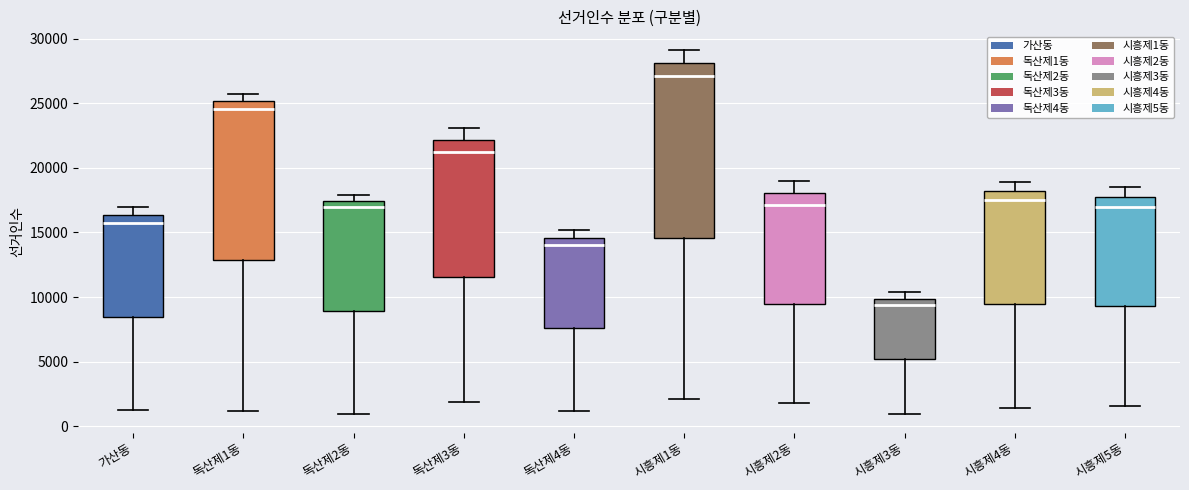

Which box's median line is the highest?

시흥제1동